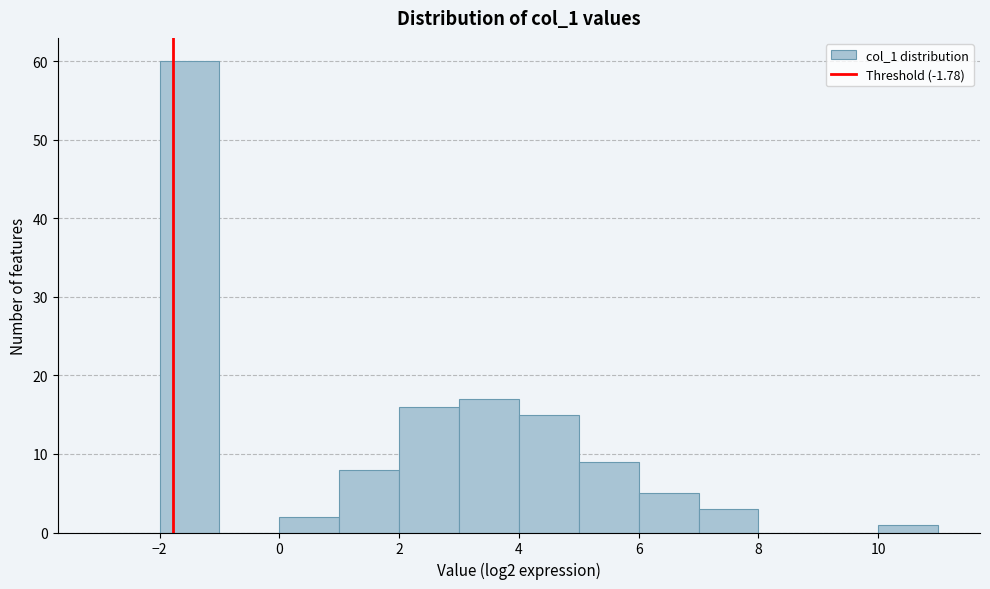

How tall is the bar that spans 10 to 11 on the x-axis? The values are not printed on the chart, so give them approximately, as read against the axis.

1